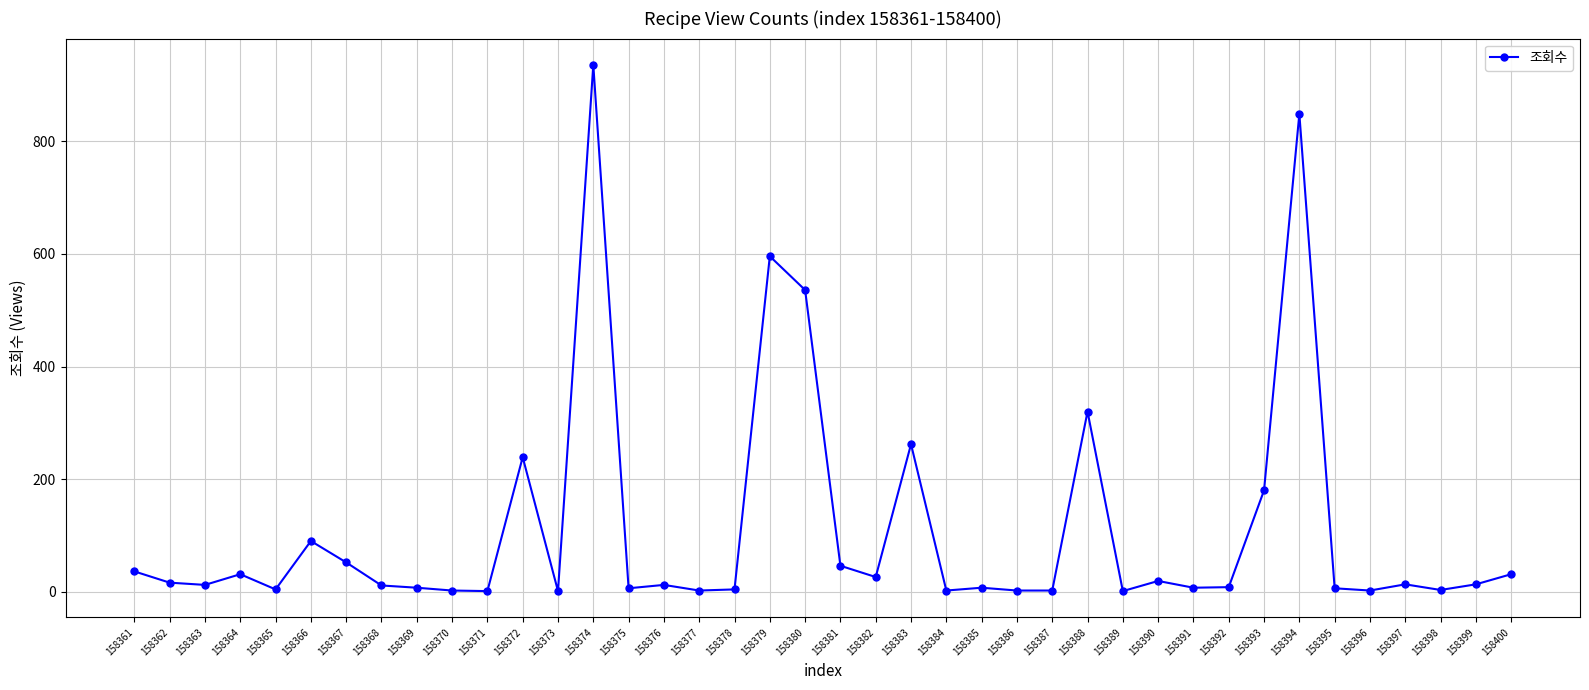

At which label is the value closest to 468?

158380